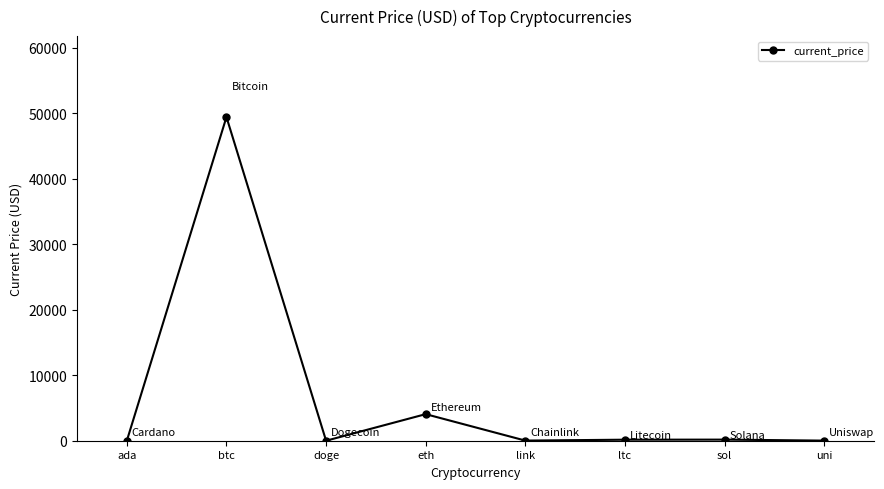

What is the sum of the values at ada and link?

21.1